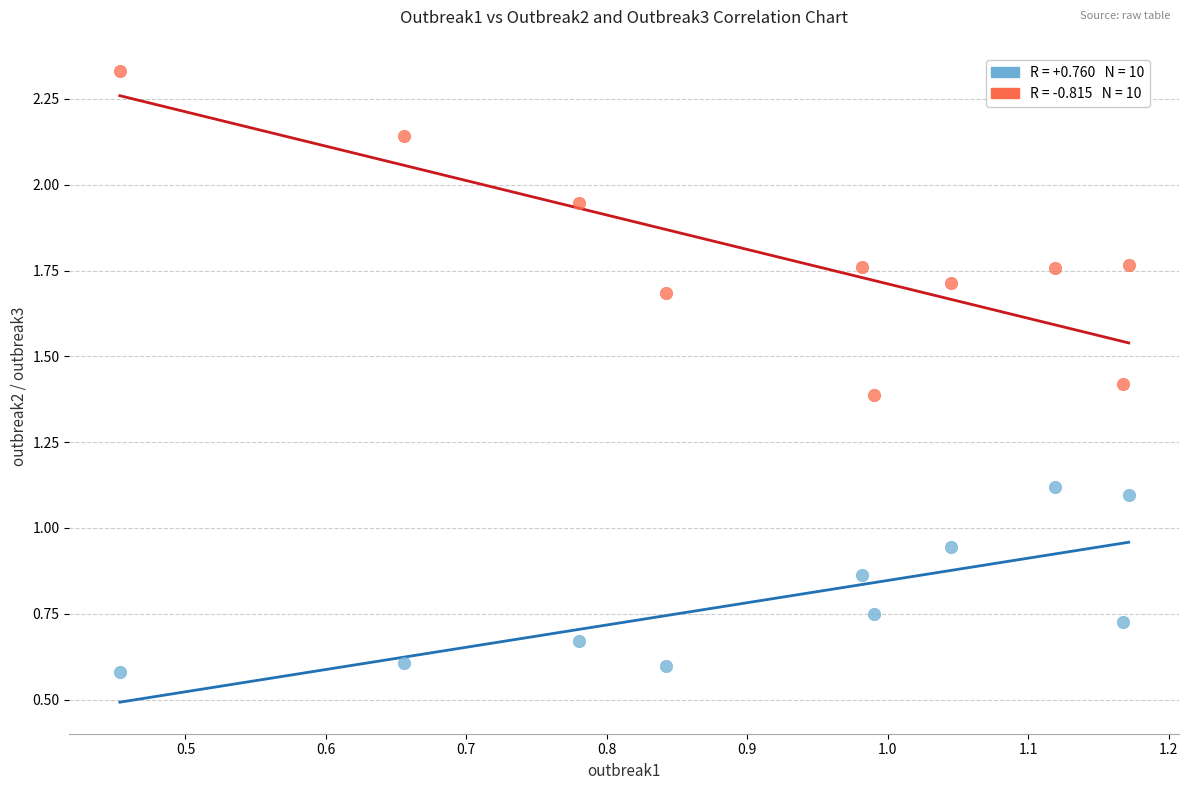

Across all data points, what is the range of Y values (max minus min)?

1.7